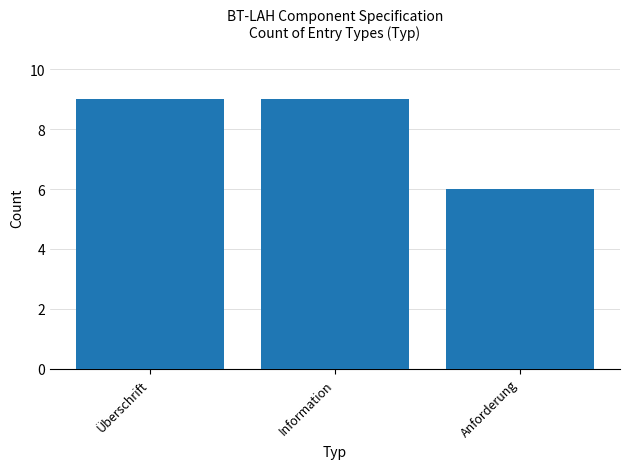

Reading left to right, extract all data points from this chart.

9	9	6